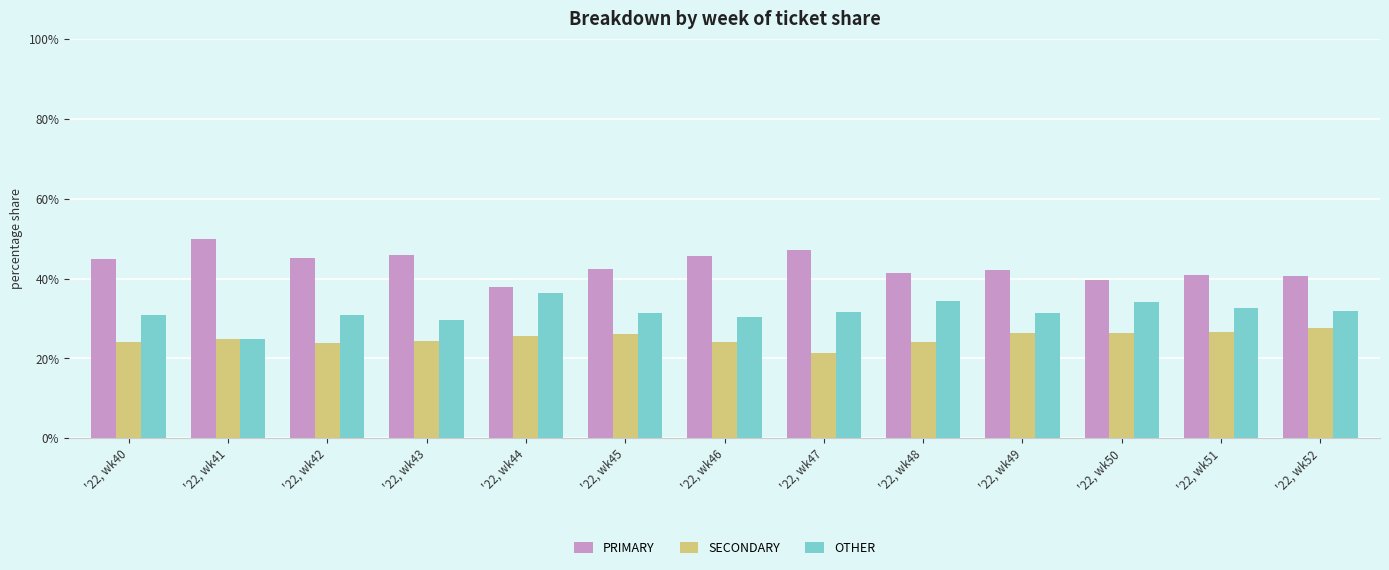

What is the approximate value of PRIMARY at '22, wk48?

41.4